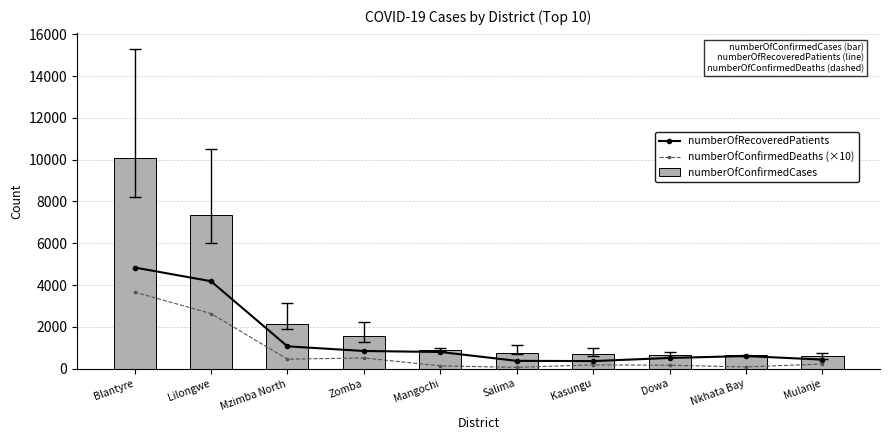

Reading left to right, transcribe all the data shown in this chart.

numberOfRecoveredPatients: Blantyre=4844	Lilongwe=4188	Mzimba North=1075	Zomba=852	Mangochi=804	Salima=381	Kasungu=369	Dowa=519	Nkhata Bay=610	Mulanje=440
numberOfConfirmedDeaths (×10): Blantyre=3670	Lilongwe=2640	Mzimba North=460	Zomba=520	Mangochi=140	Salima=70	Kasungu=190	Dowa=170	Nkhata Bay=90	Mulanje=230
numberOfConfirmedCases: Blantyre=10071	Lilongwe=7354	Mzimba North=2121	Zomba=1554	Mangochi=905	Salima=756	Kasungu=689	Dowa=656	Nkhata Bay=641	Mulanje=600